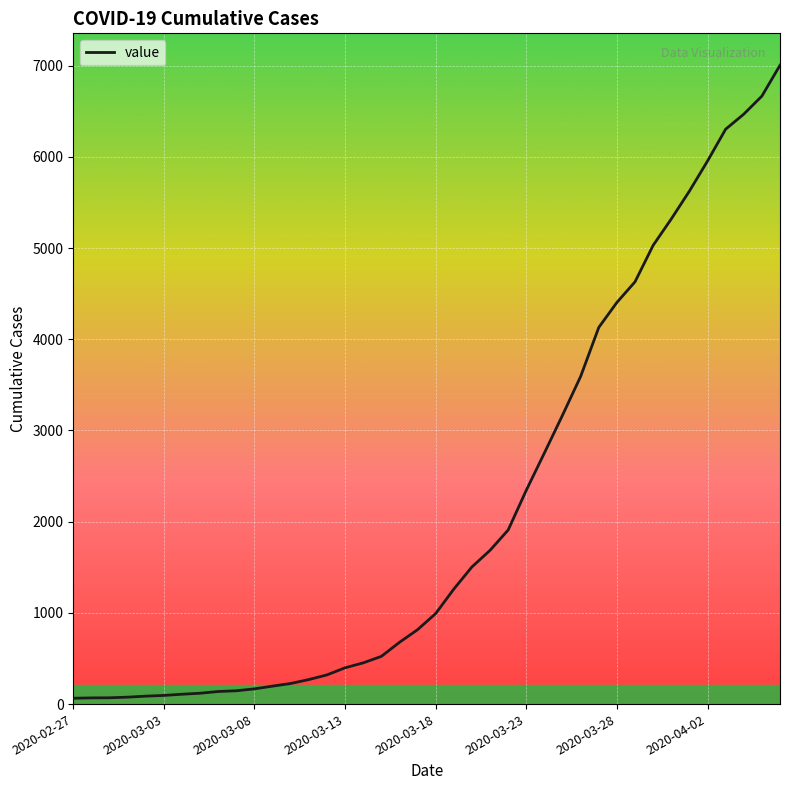

What is the maximum value shown in the chart?

7004